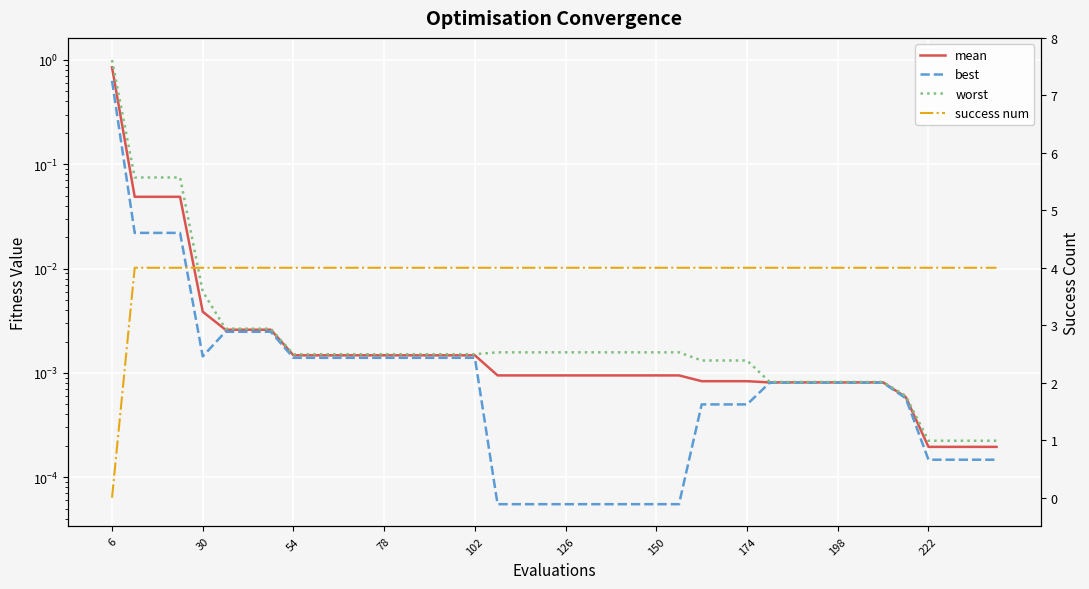

How many success num values are between 4 and 5?

39